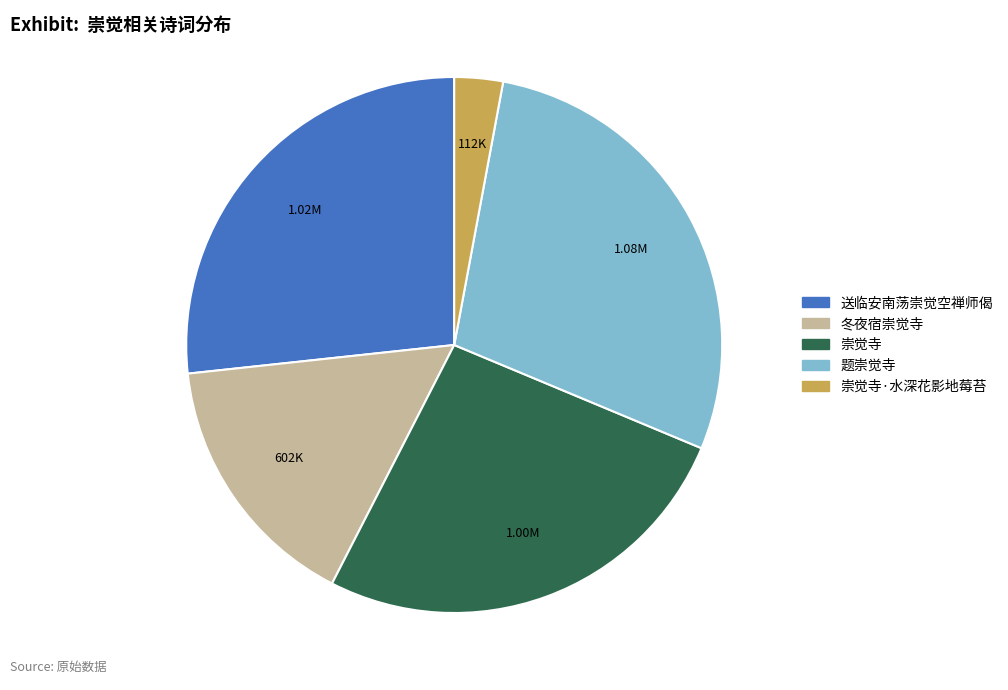

Is there a majority slice in this chart?

No